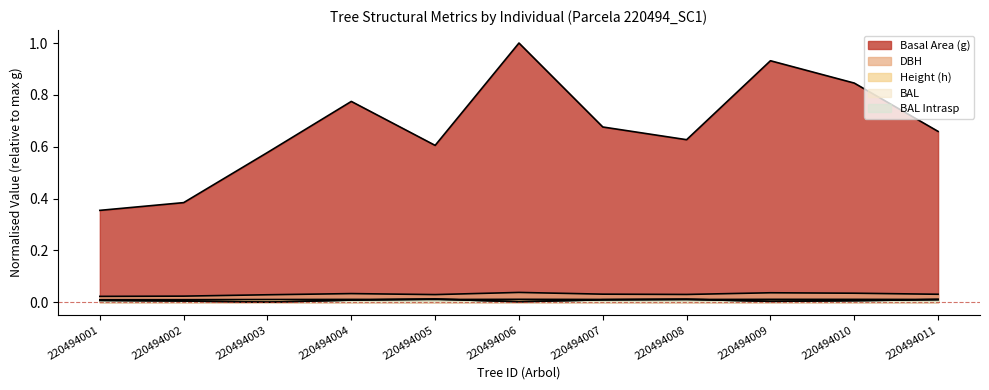

True or false: dbh and bal_intrasp intersect in this chart.

False